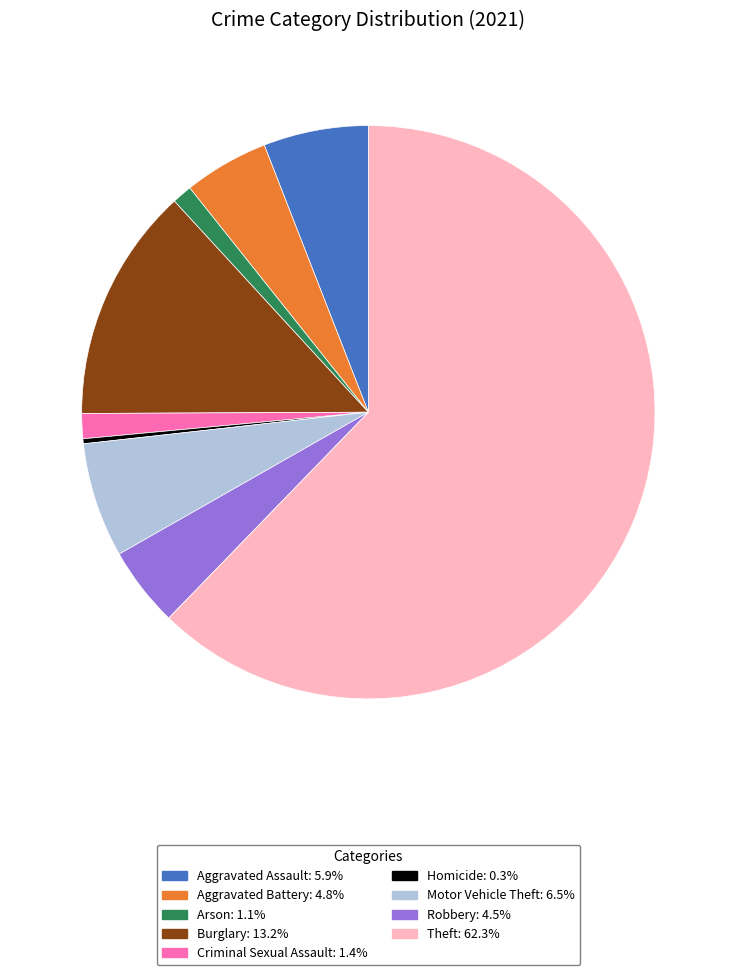

Does Theft represent more than half of the total?

Yes